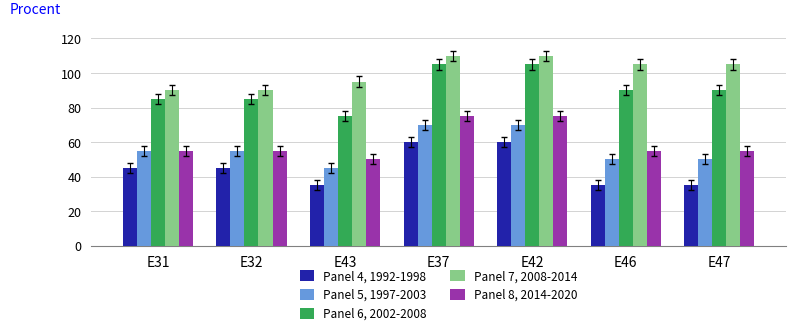

At which label does Panel 7, 2008-2014 first exceed 105?

E37